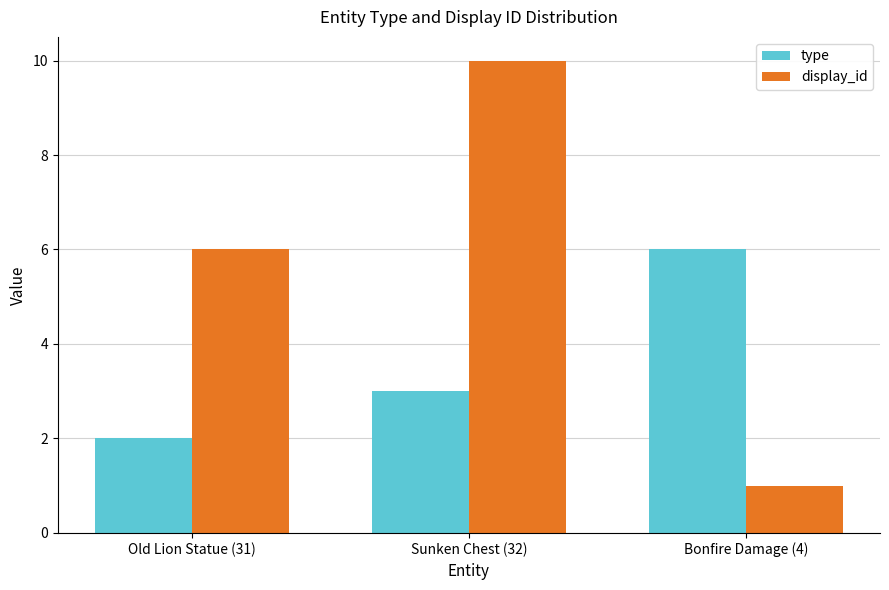

What are all the series names shown in the legend?

type, display_id